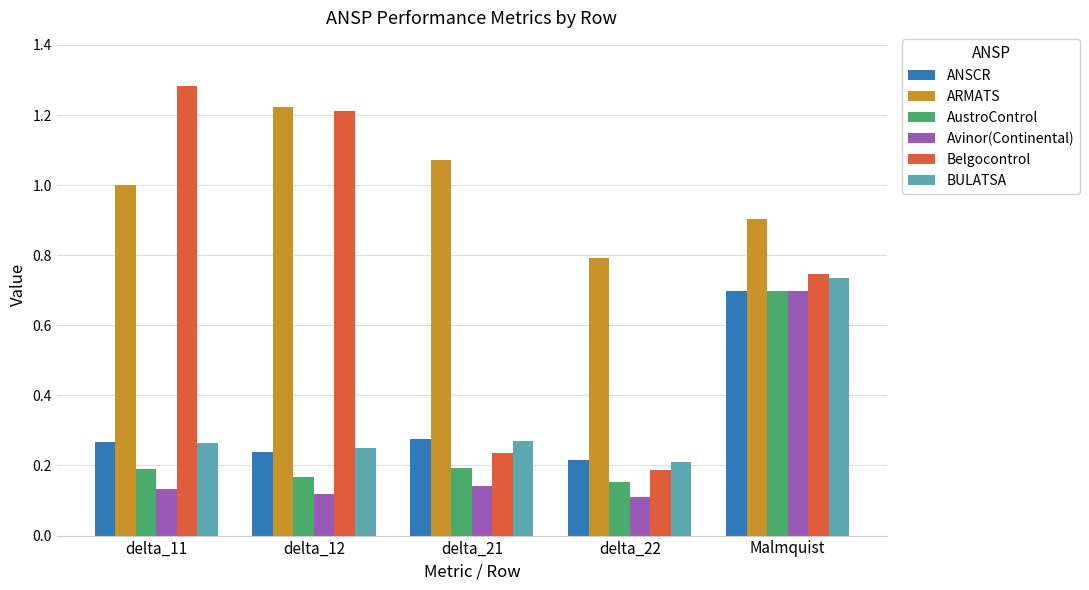

True or false: BULATSA has a value of 0.2 at delta_22.

True